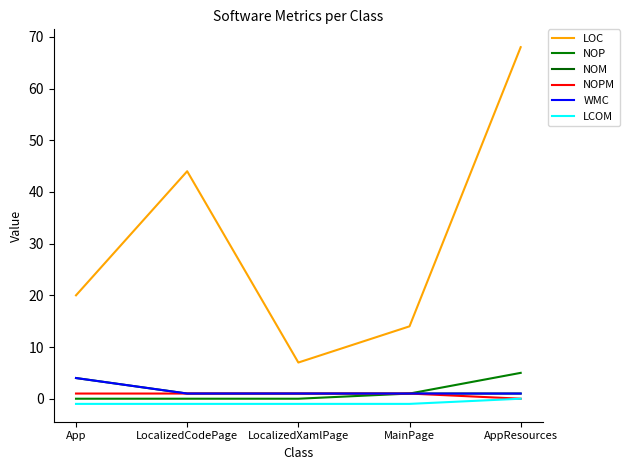

The NOP series shows 0 at App. True or false?

True